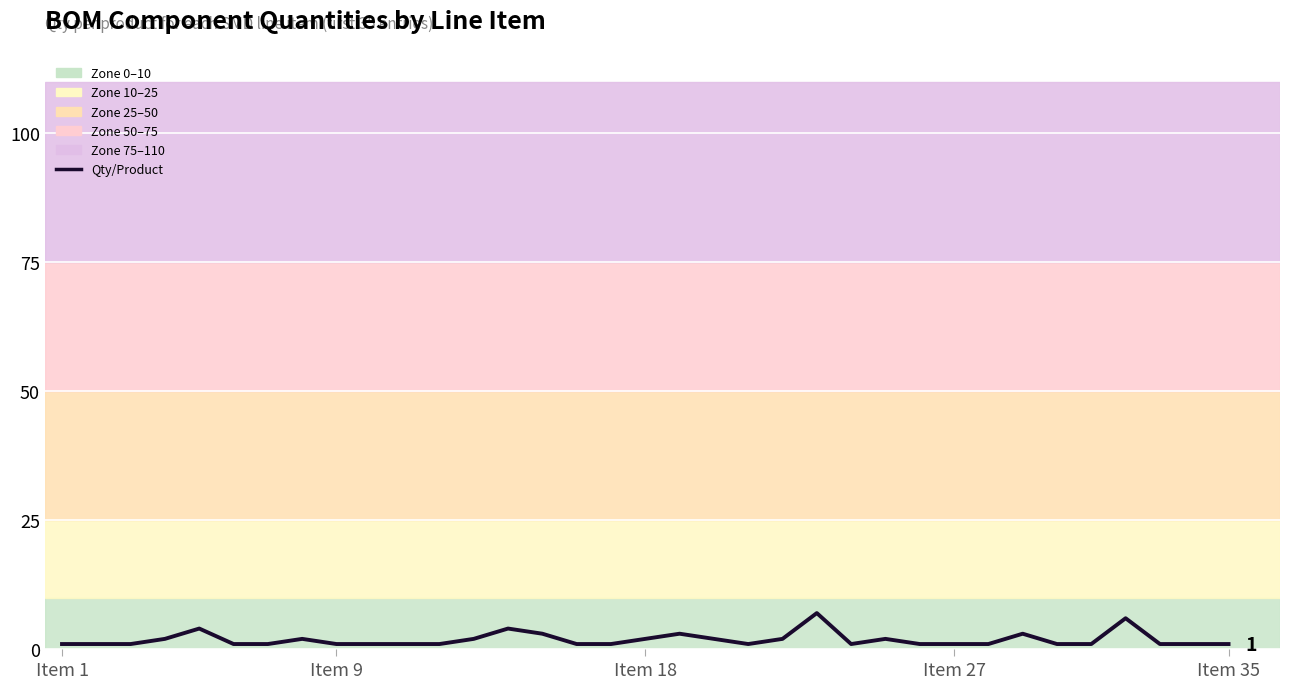

What is the difference between the maximum and minimum values?

6